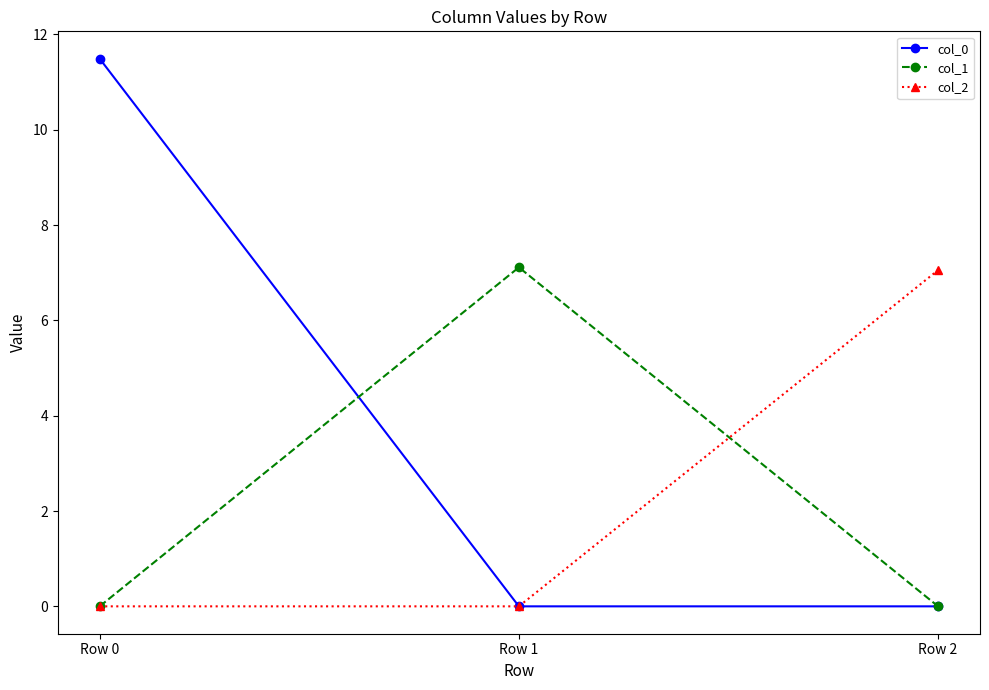

Does the chart have visible grid lines?

No